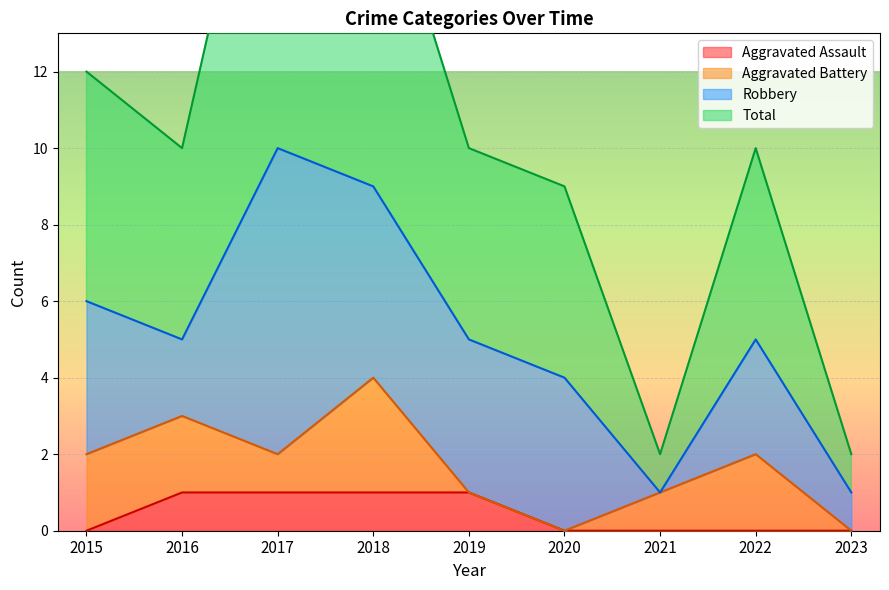

True or false: Total and Aggravated Assault intersect in this chart.

False